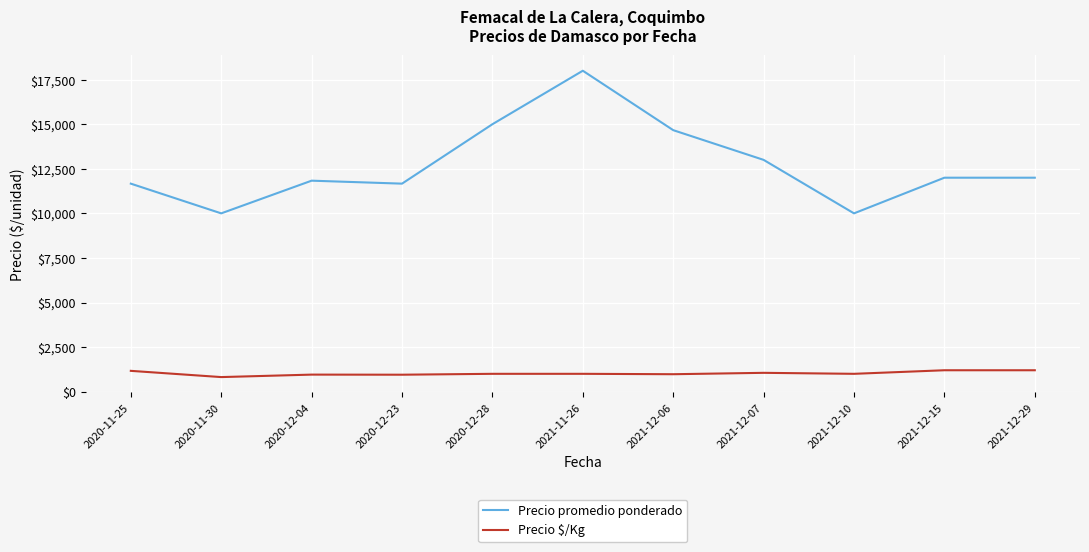

Where is Precio promedio ponderado nearest to the value 14000?

2021-12-06